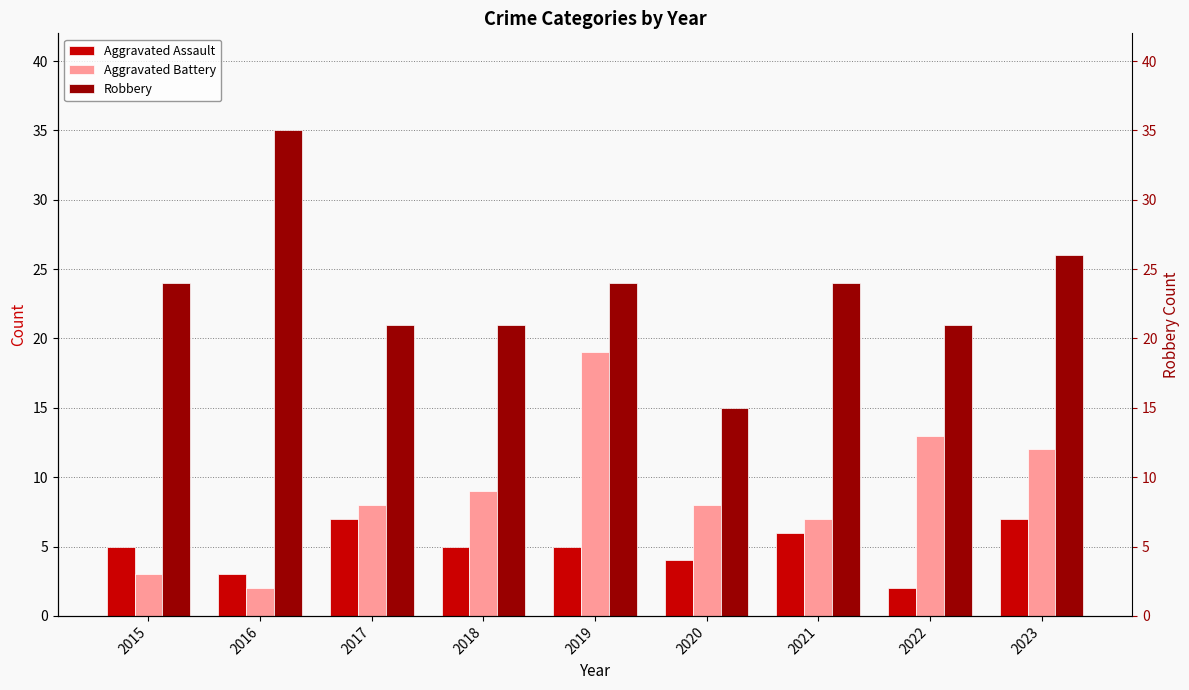

Reading left to right, what are all the values shown in this chart?

Aggravated Assault: 2015=5	2016=3	2017=7	2018=5	2019=5	2020=4	2021=6	2022=2	2023=7
Aggravated Battery: 2015=3	2016=2	2017=8	2018=9	2019=19	2020=8	2021=7	2022=13	2023=12
Robbery: 2015=24	2016=35	2017=21	2018=21	2019=24	2020=15	2021=24	2022=21	2023=26